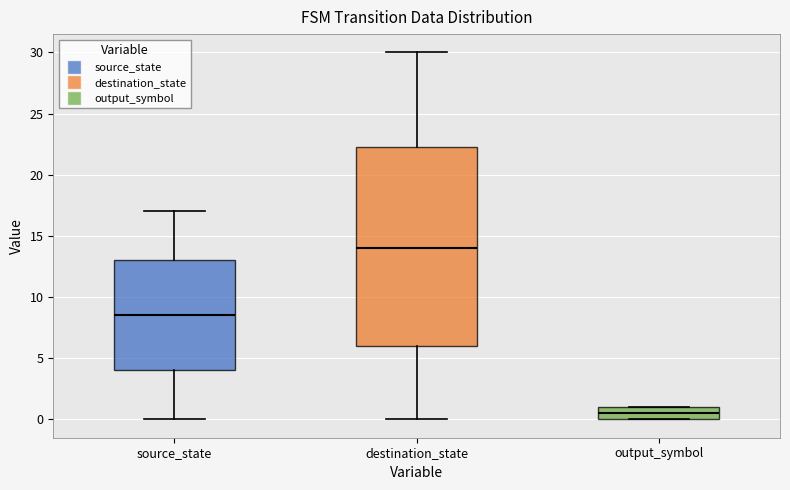

Reading left to right, read every box against the y-axis: the position of its median line, the range the box covers, and the ends of its whiskers. The values are not printed on the chart, so give them approximately, as read against the axis.

source_state: median 8.5, box 4.0 to 13.0, whiskers 0.0 to 17.0
destination_state: median 14.0, box 6.0 to 22.5, whiskers 0.0 to 30.0
output_symbol: median 0.5, box 0.0 to 1.0, whiskers 0.0 to 1.0